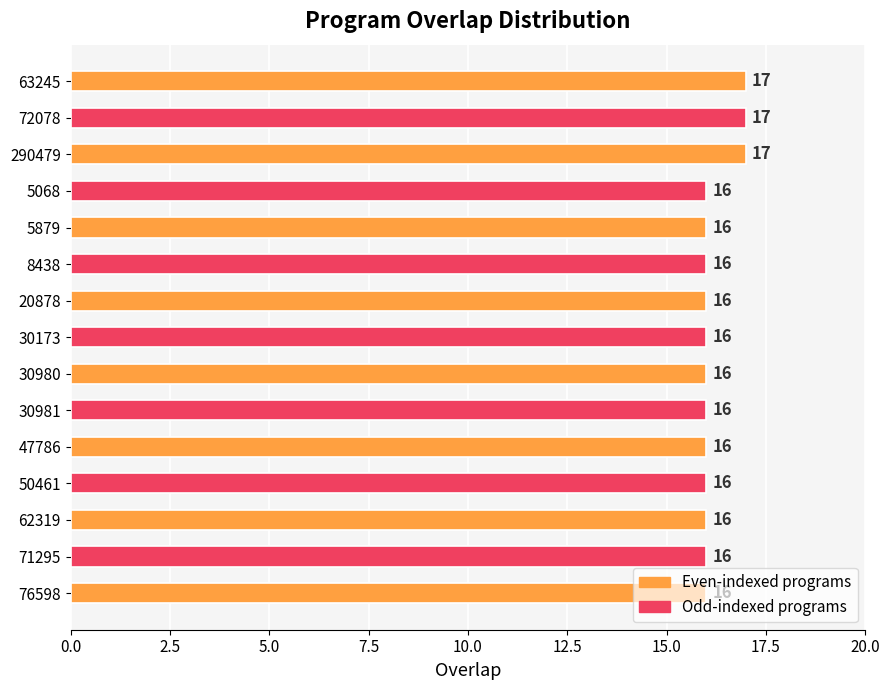

How many values are between 16 and 17?

15